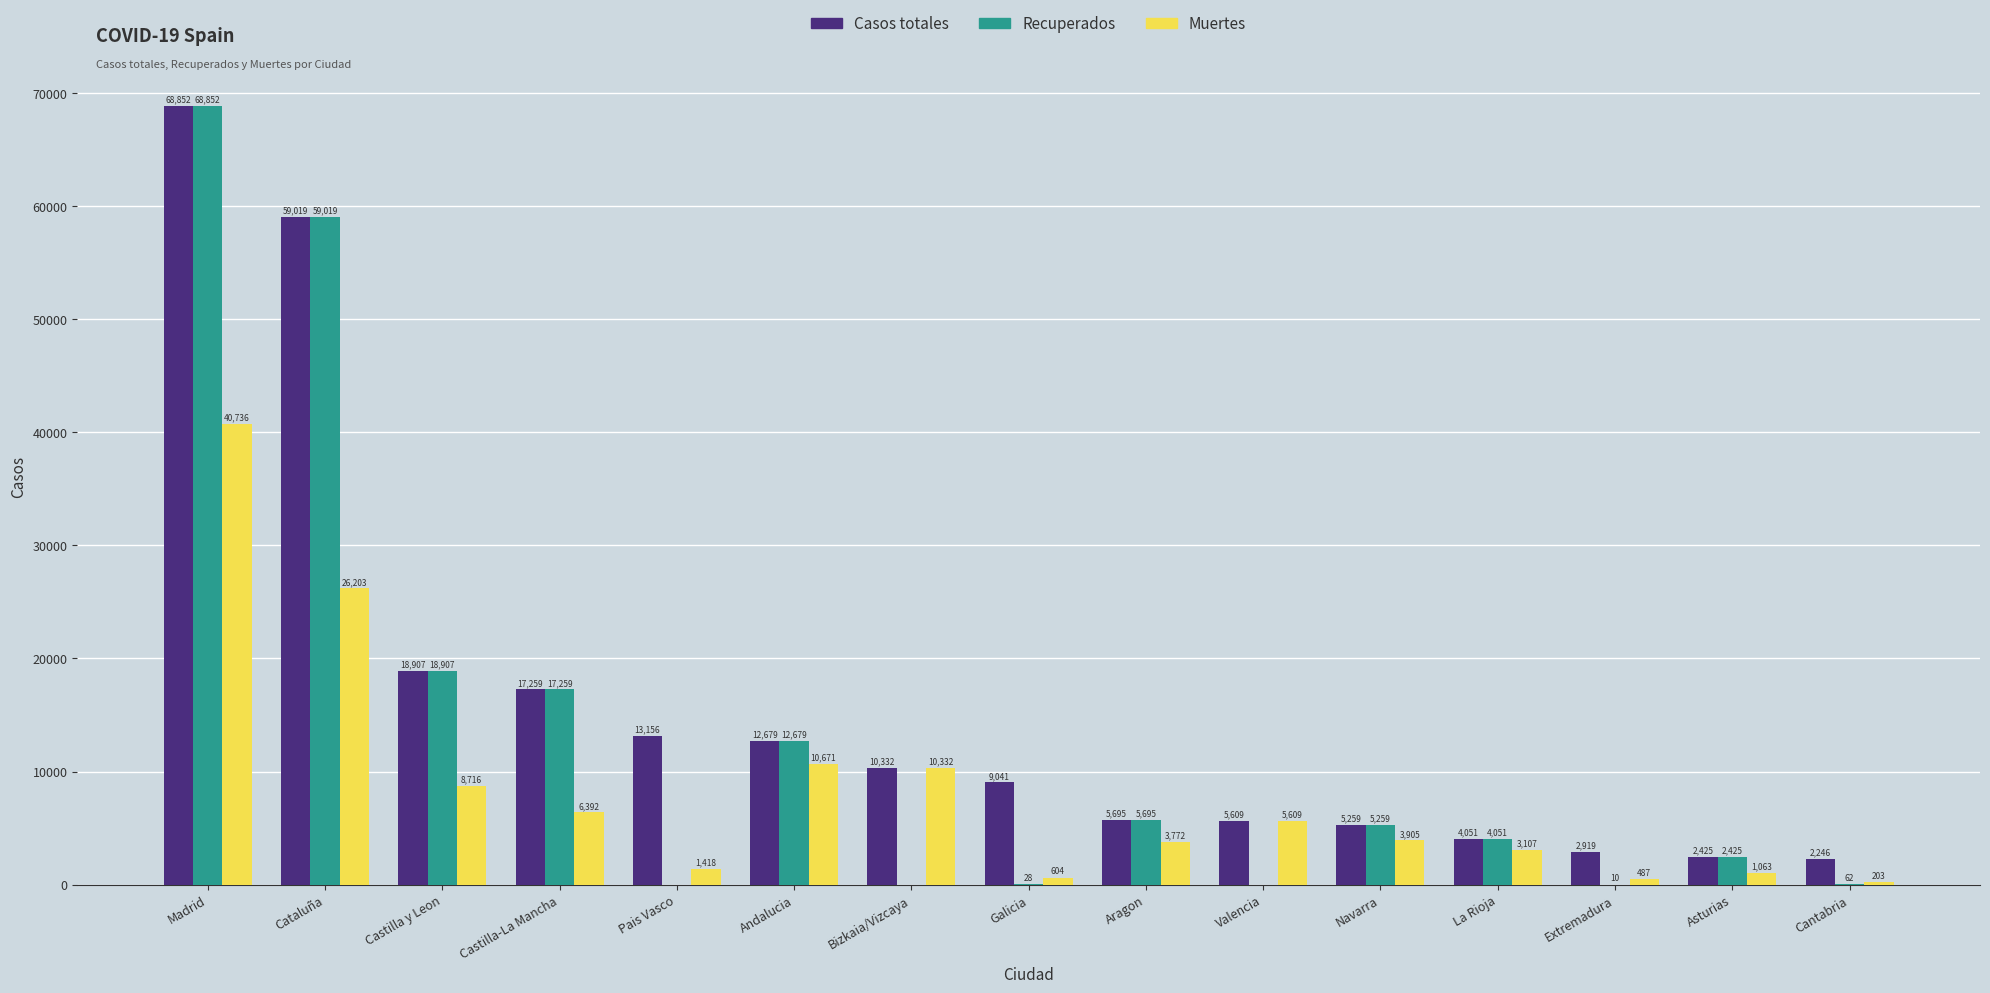

At which category does the chart reach its peak across all series?

Madrid